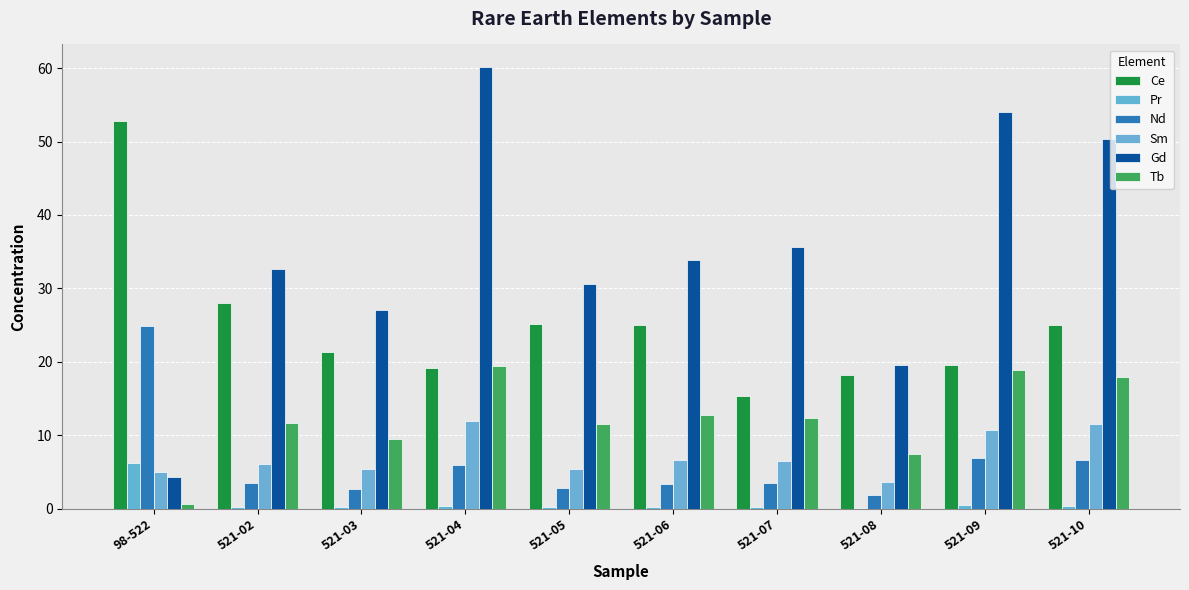

Are the bars horizontal?

No